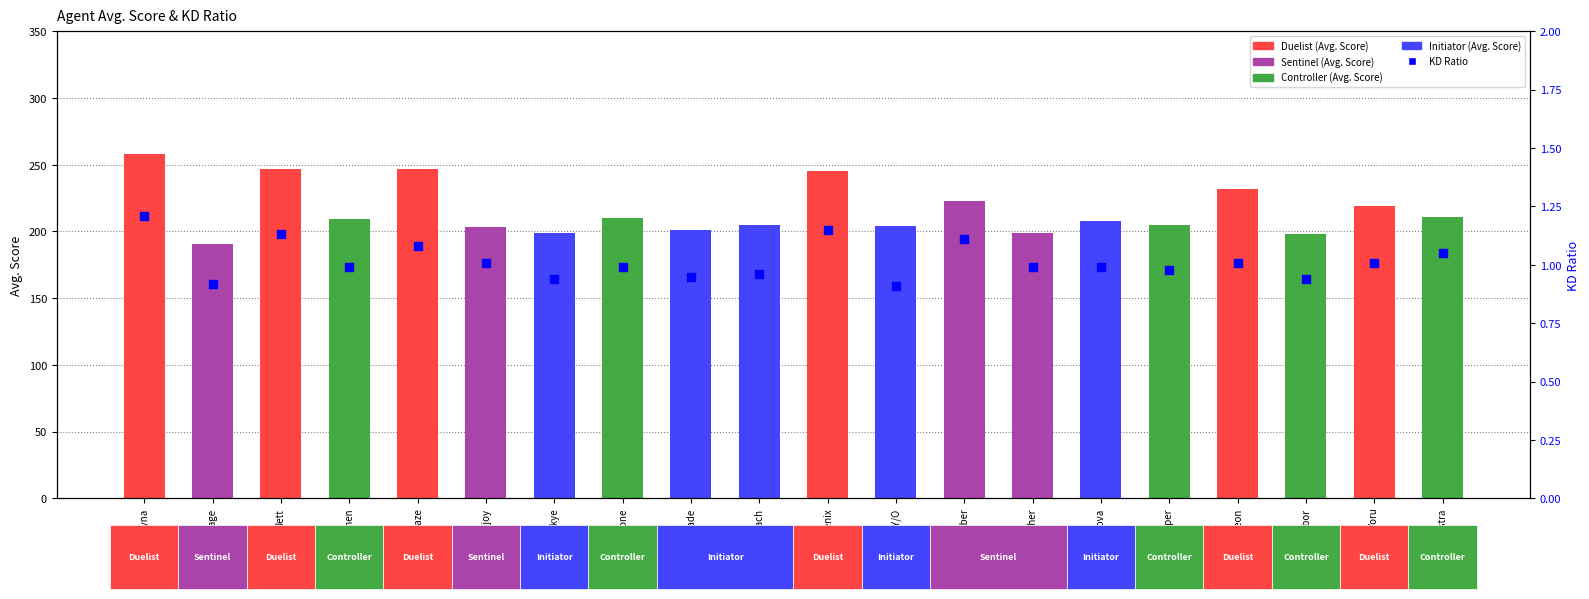

Which series has the widest spread of Y values?

Avg. Score